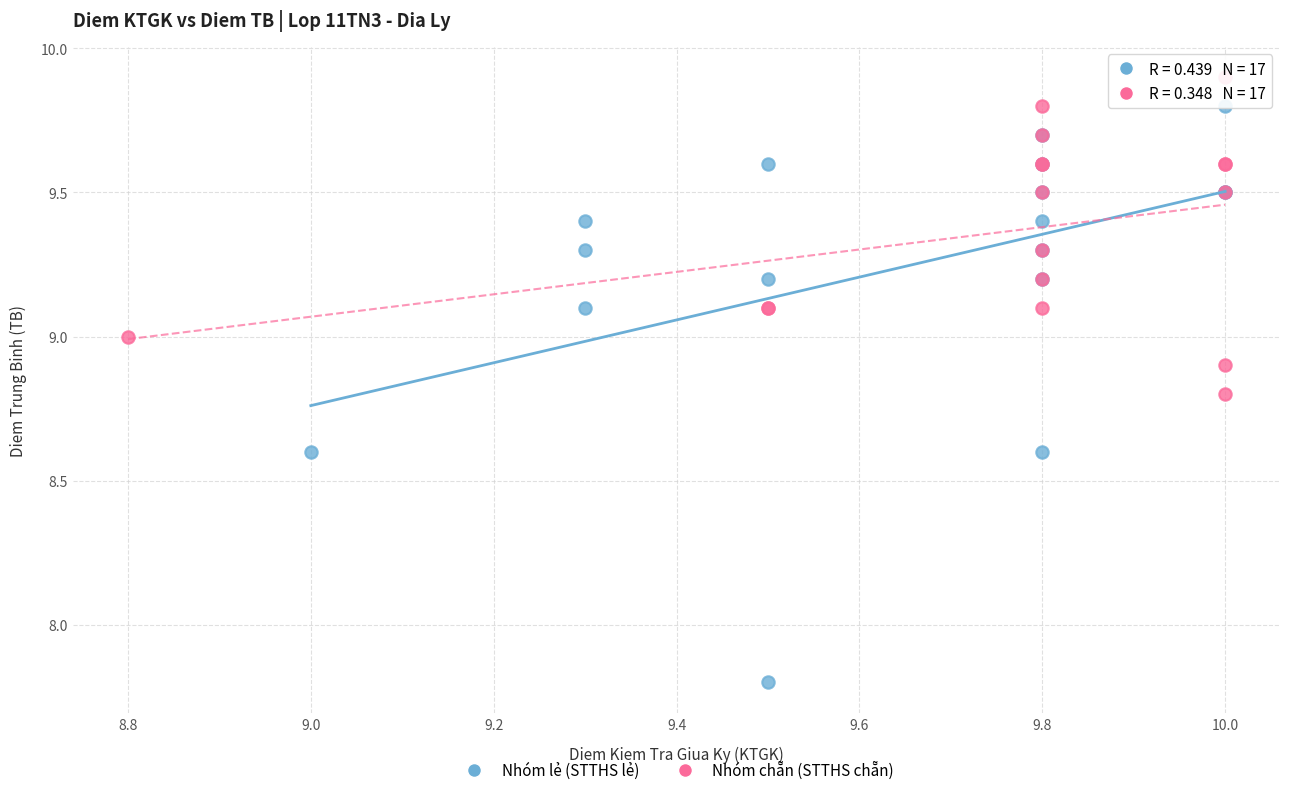

Which series has the largest Y range (max minus min)?

Nhóm lẻ (STTHS lẻ)